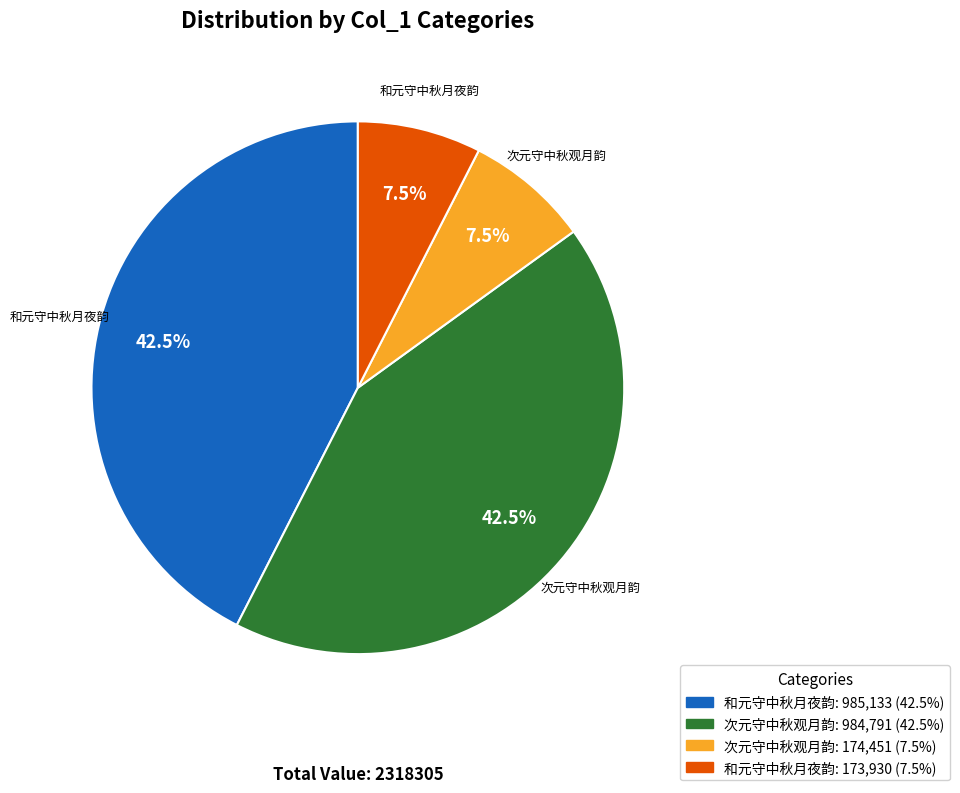

Is there a majority slice in this chart?

No